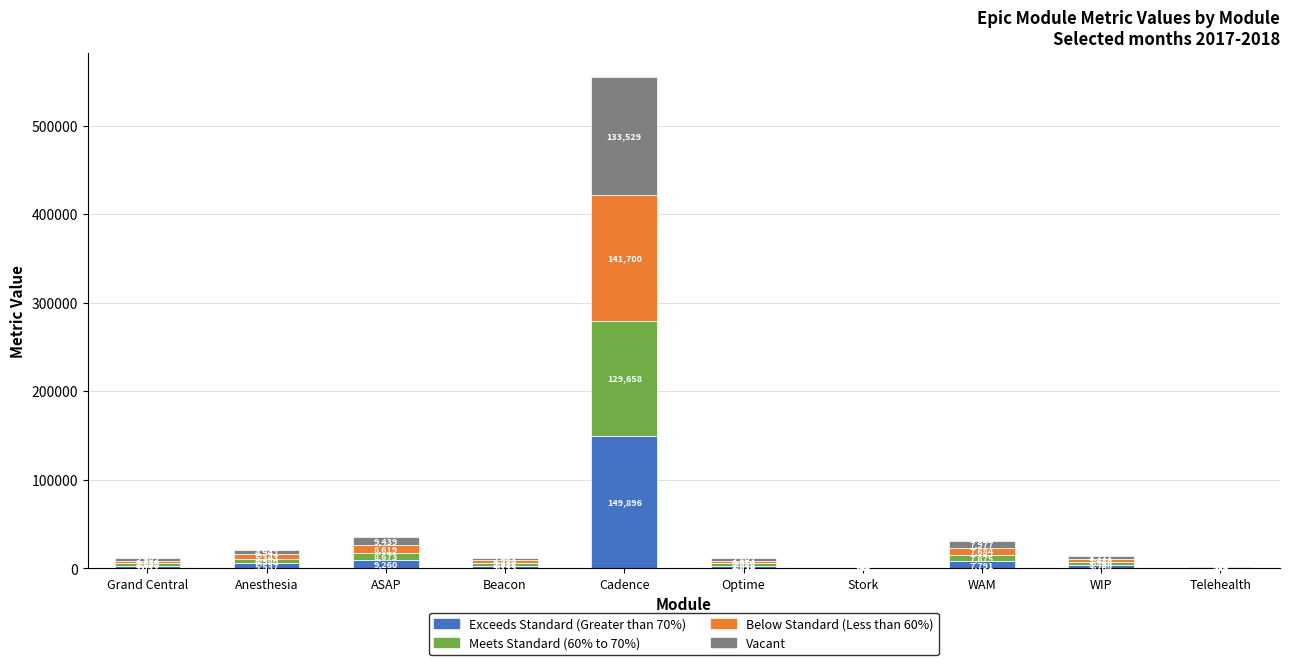

At which category is the sum across all series the highest?

Cadence